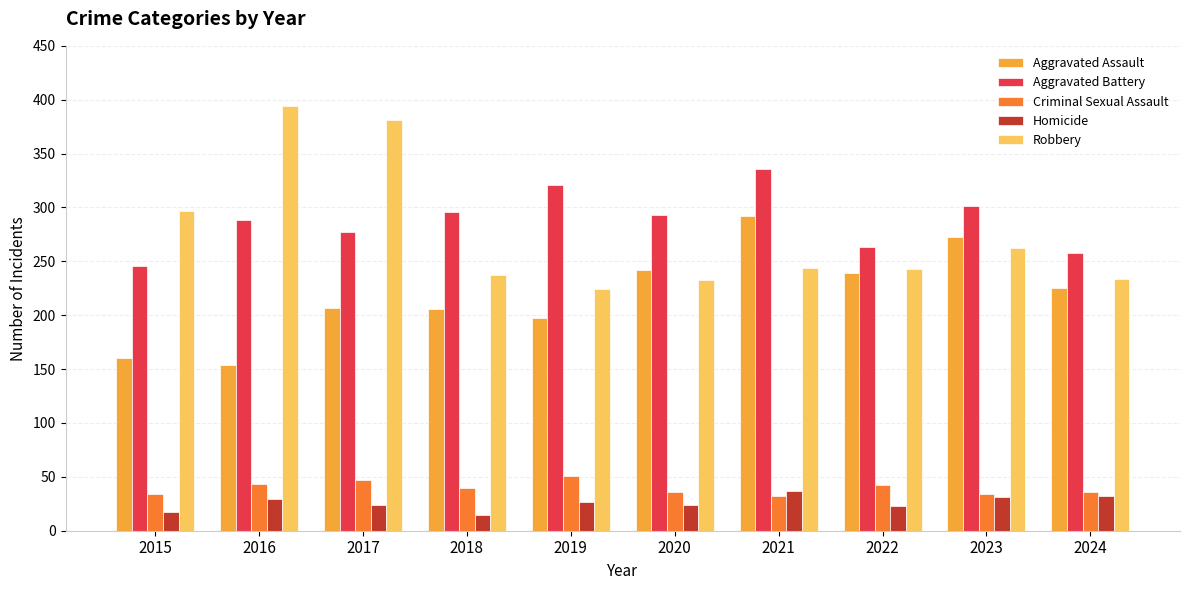

What is the approximate value of Aggravated Battery at 2020?

293